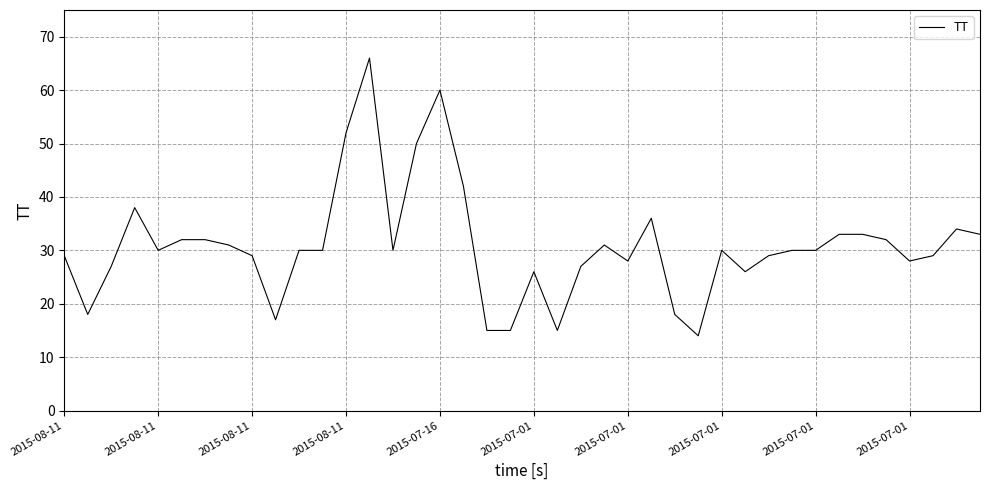

Reading left to right, transcribe all the data shown in this chart.

29	18	27	38	30	32	32	31	29	17	30	30	52	66	30	50	60	42	15	15	26	15	27	31	28	36	18	14	30	26	29	30	30	33	33	32	28	29	34	33